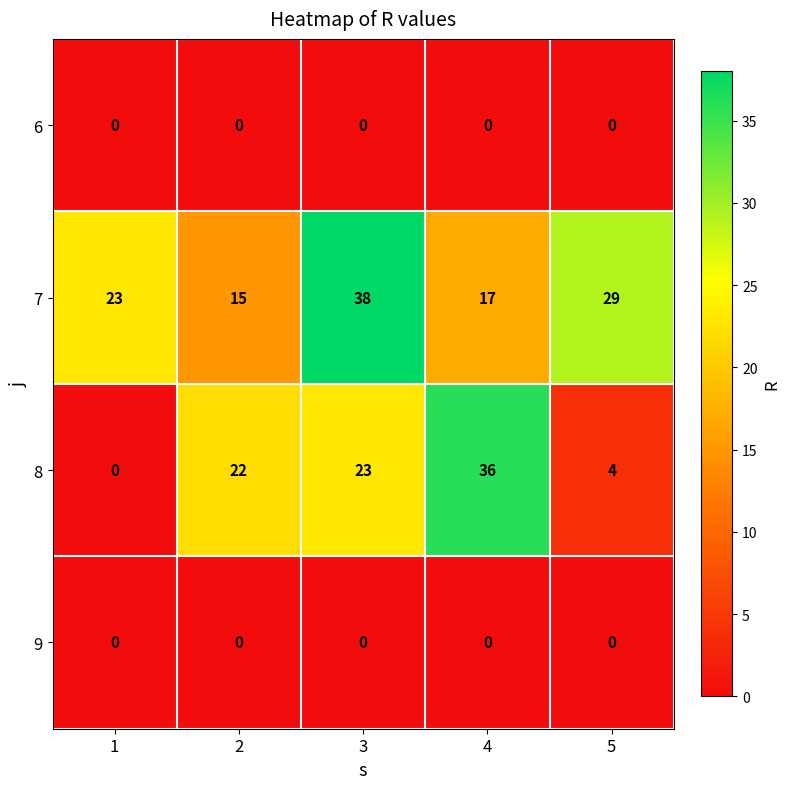

Reading left to right, transcribe all the data shown in this chart.

6: 0	0	0	0	0
7: 23	15	38	17	29
8: 0	22	23	36	4
9: 0	0	0	0	0